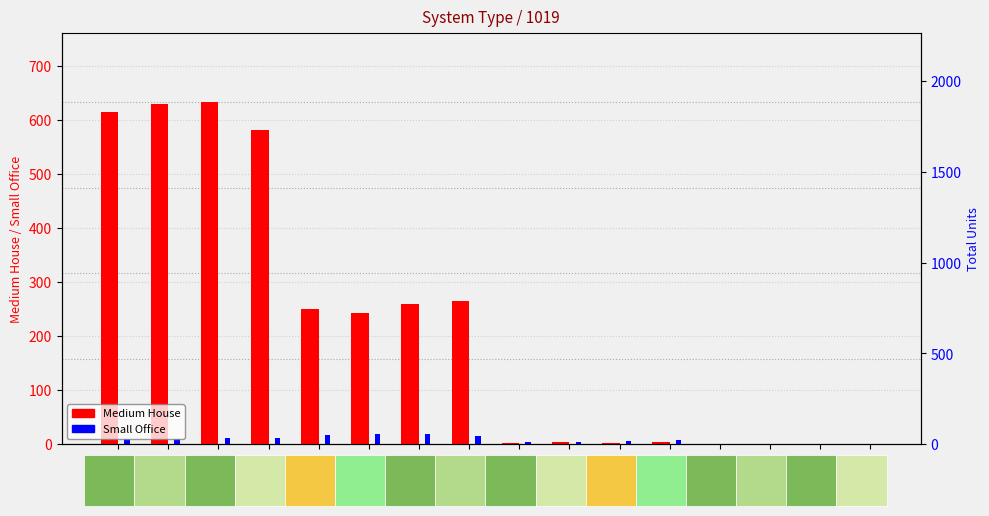

At which label is Medium House closest to 317?

4kW_W